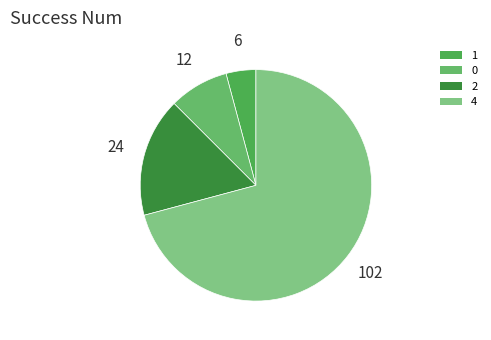

Count the number of slices in the pie.

4